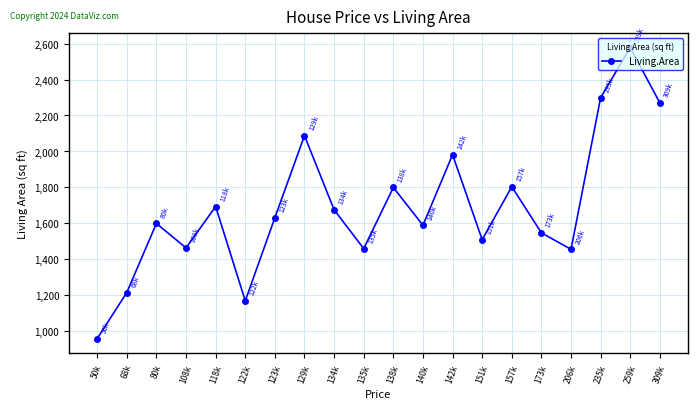

How many lines are shown in the chart?

1